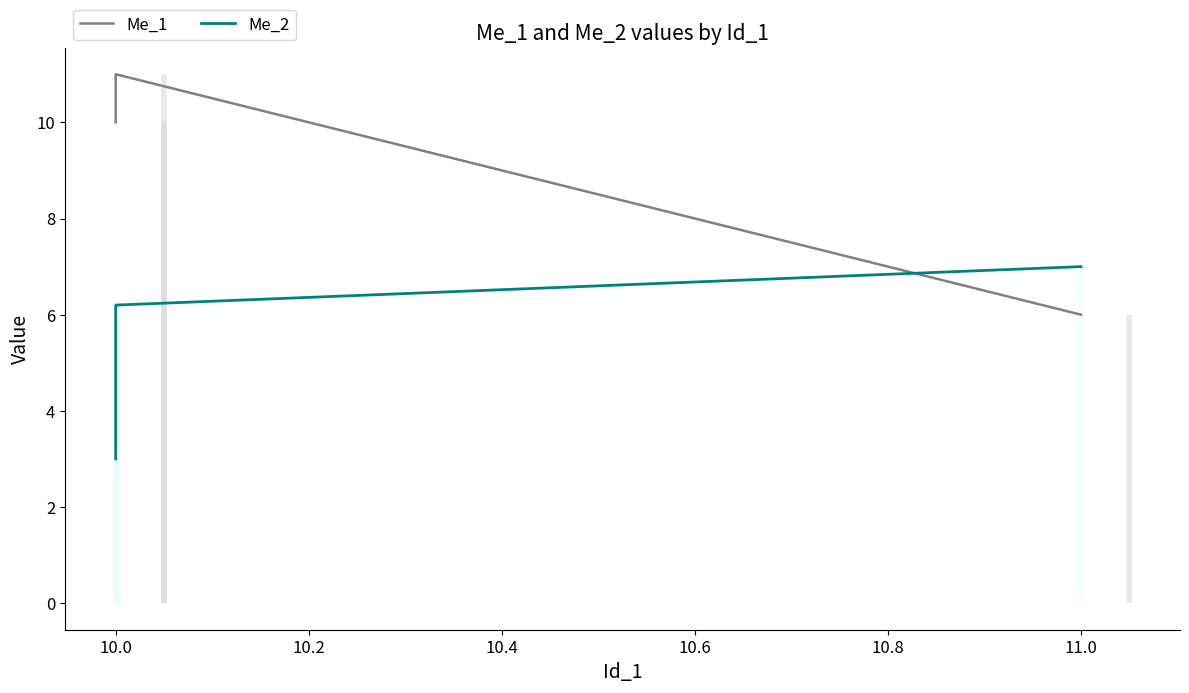

What is the spread (max minus min) of values at 11.0?

1.0